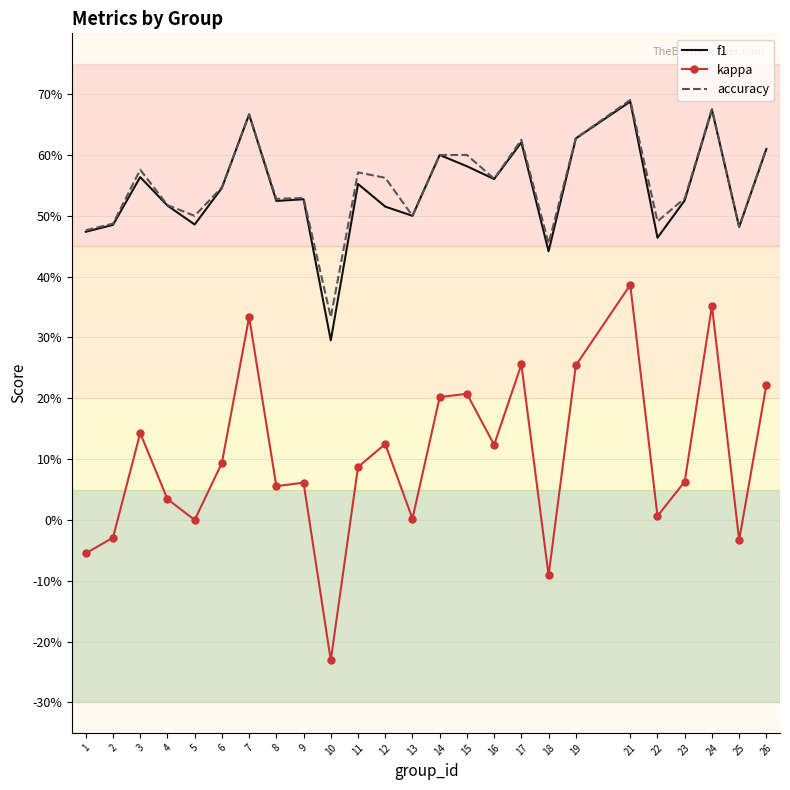

Is it true that kappa equals 0.3 at 14?

False